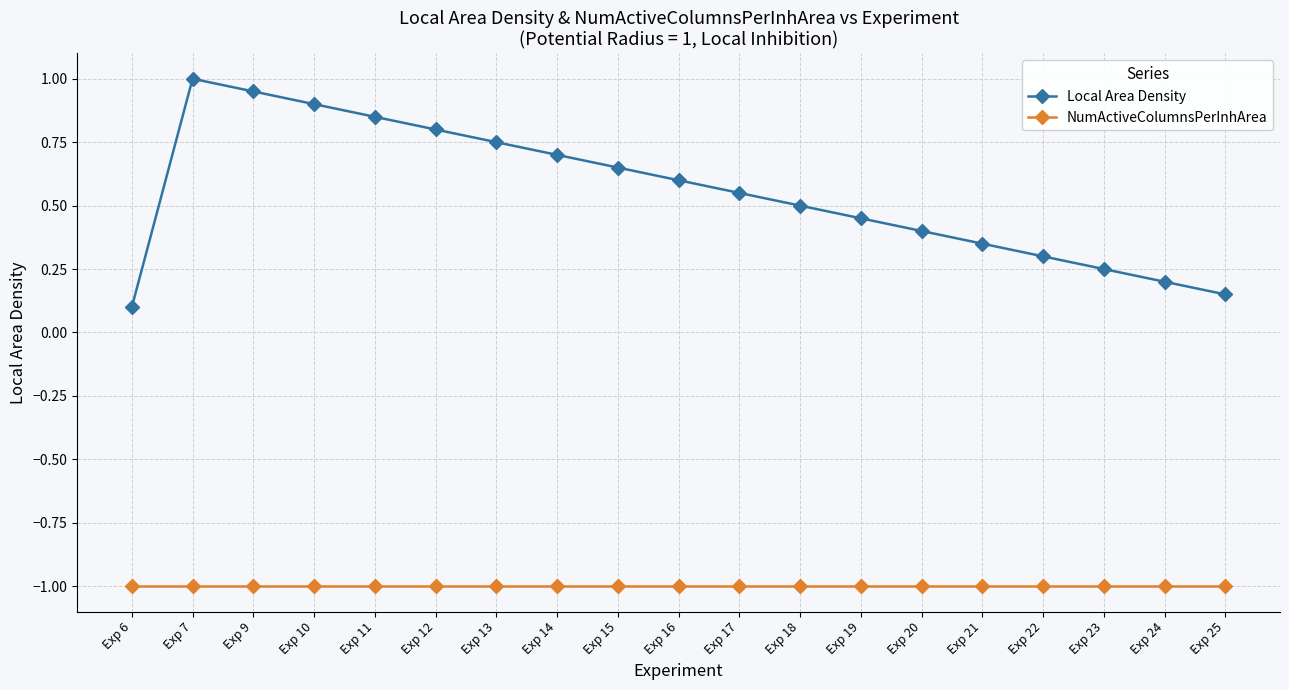

What is the value of the NumActiveColumnsPerInhArea point at the 8th from the left?

-1.0